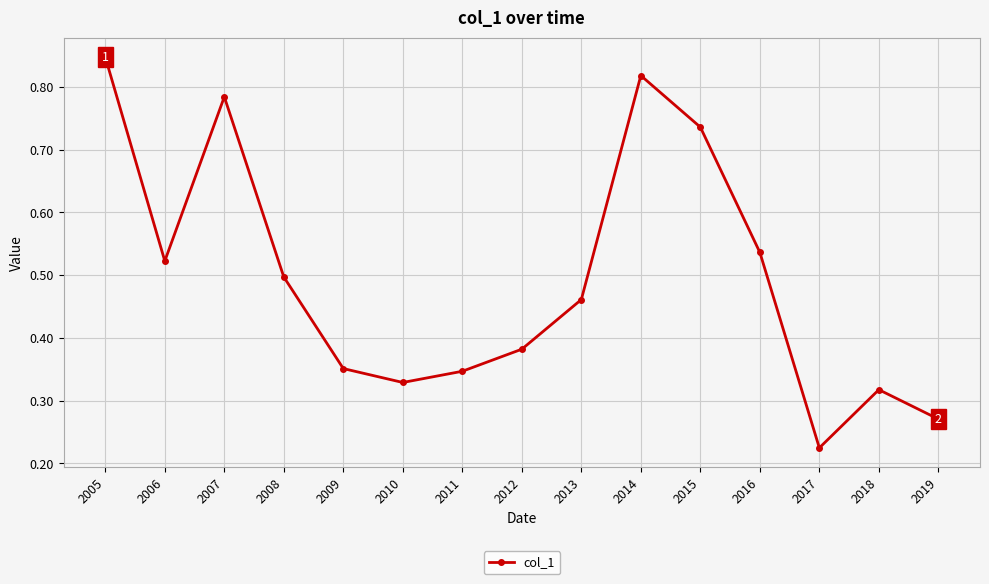

How many data points does each series have?

15